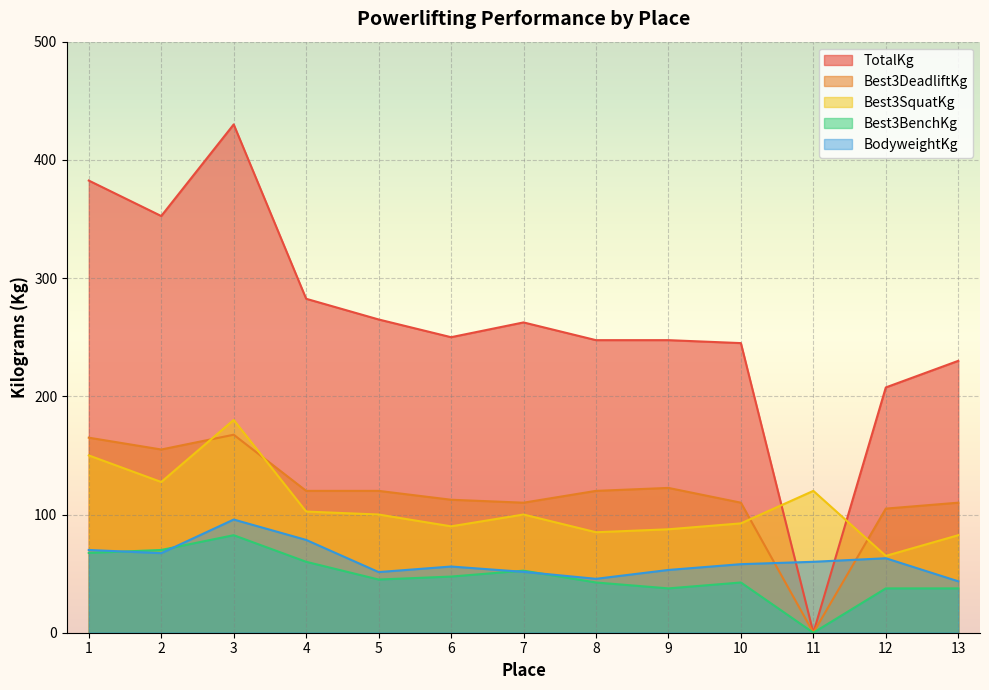

What value does the TotalKg series have at 4?

282.5